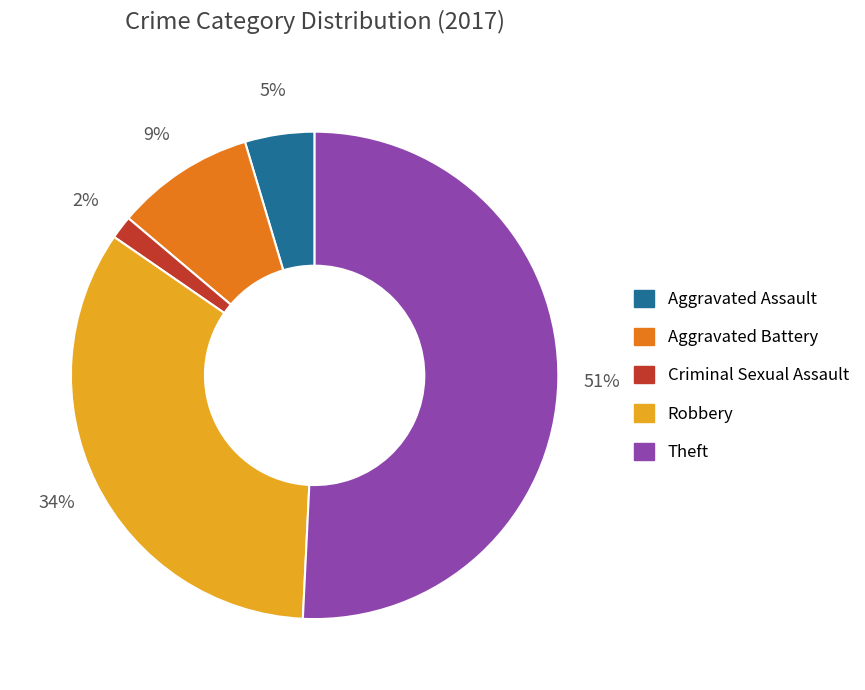

Which slice represents more than half of the pie?

Theft